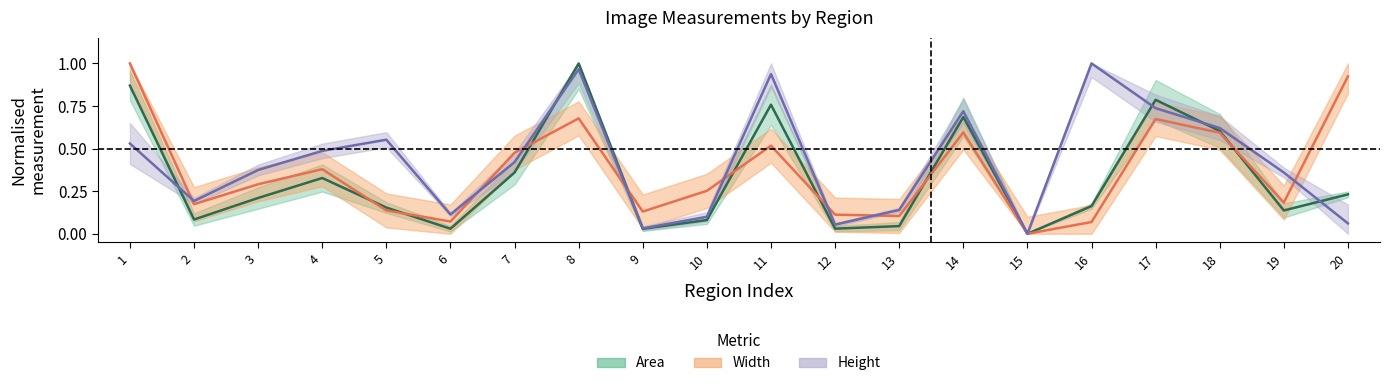

Read the Area value at 10.

0.1